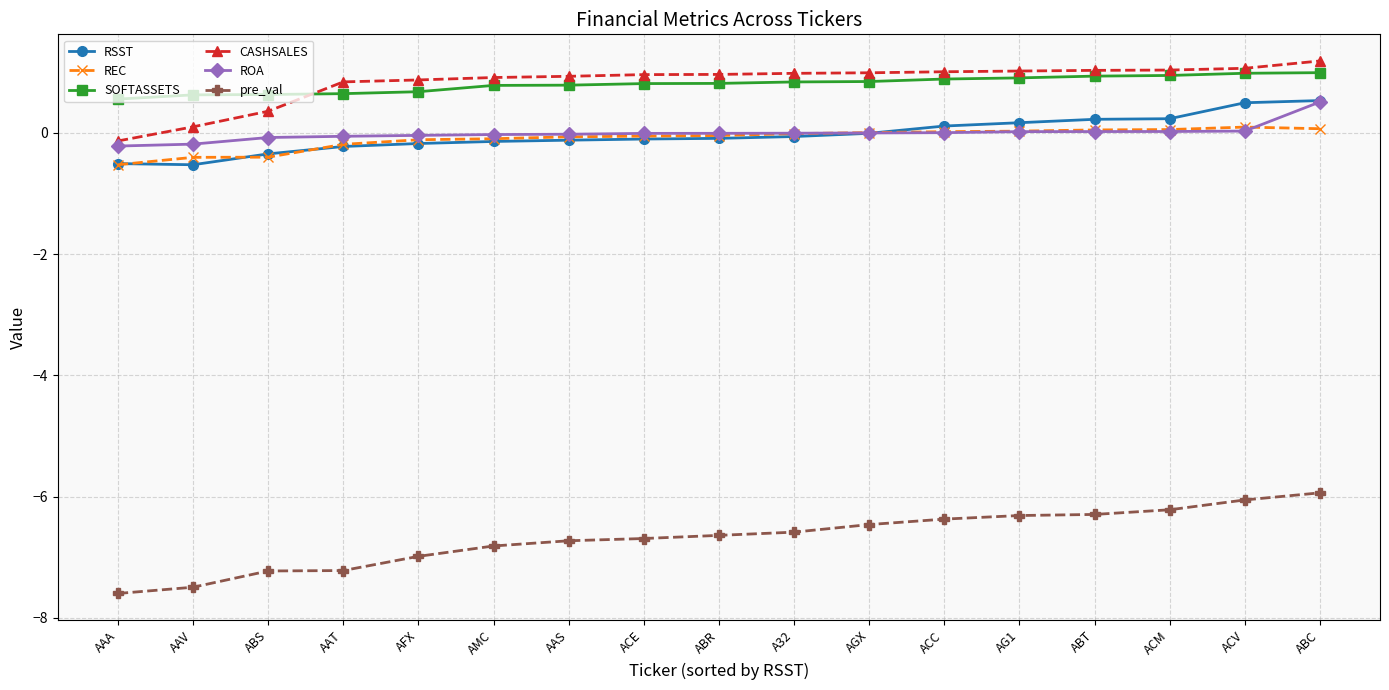

The RSST series shows -0.5 at AAA. True or false?

True